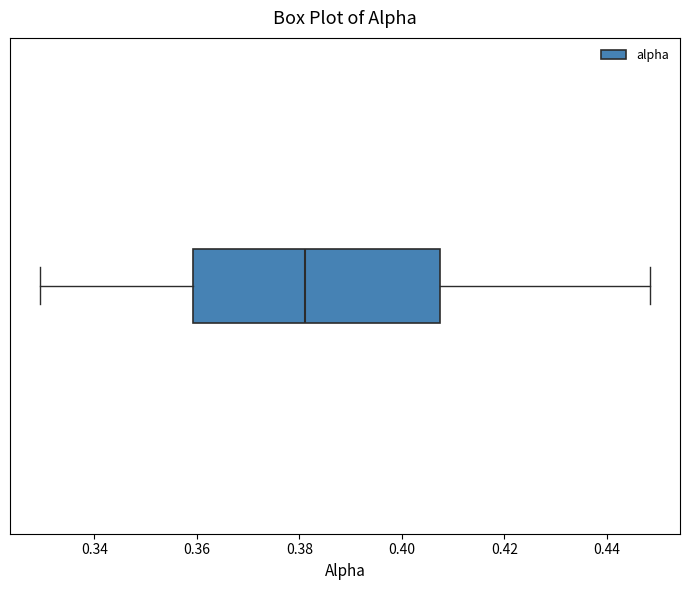

Read this box plot against the x-axis: the position of the median line, the range covered by the box, and the ends of both whiskers. The values are not printed on the chart, so give them approximately, as read against the axis.

median 0.382, box 0.360 to 0.408, whiskers 0.330 to 0.448